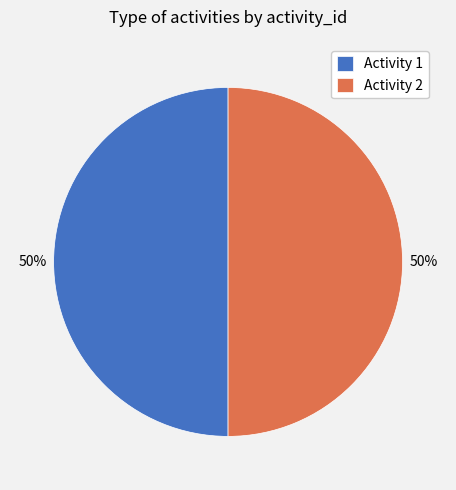

What percentage is the Activity 1 slice, to the nearest percent?

50%